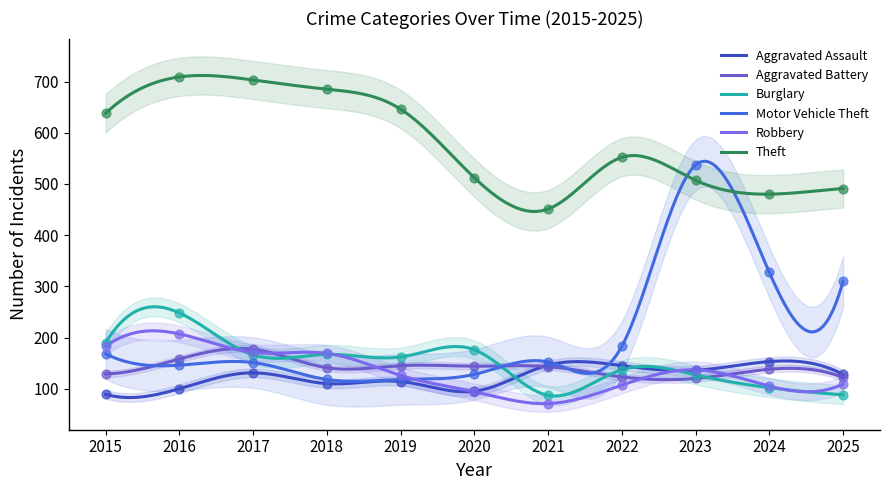

What are all the series names shown in the legend?

Aggravated Assault, Aggravated Battery, Burglary, Motor Vehicle Theft, Robbery, Theft